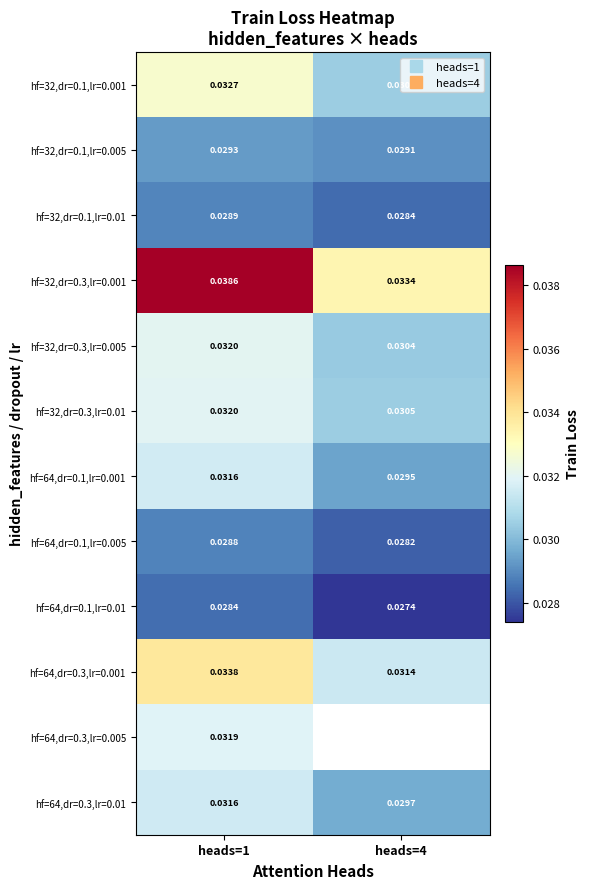

Which series has the largest range (max minus min)?

hf=32,dr=0.3,lr=0.001